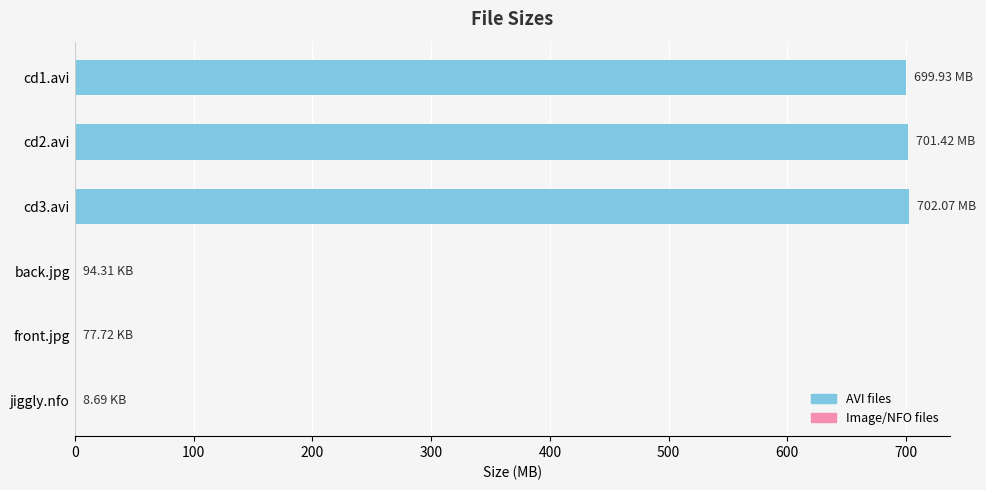

What is the maximum value shown in the chart?

702.1